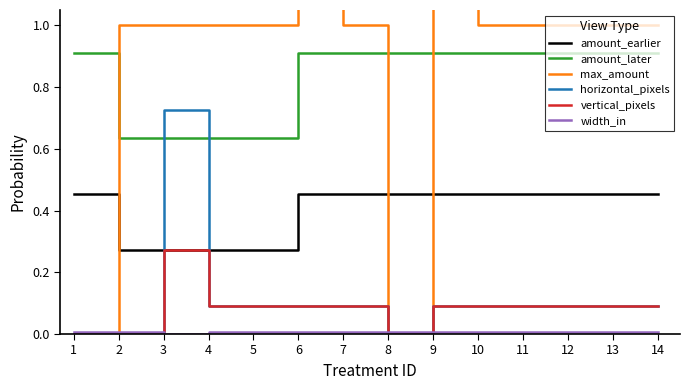

Which series has the widest spread of values?

max_amount